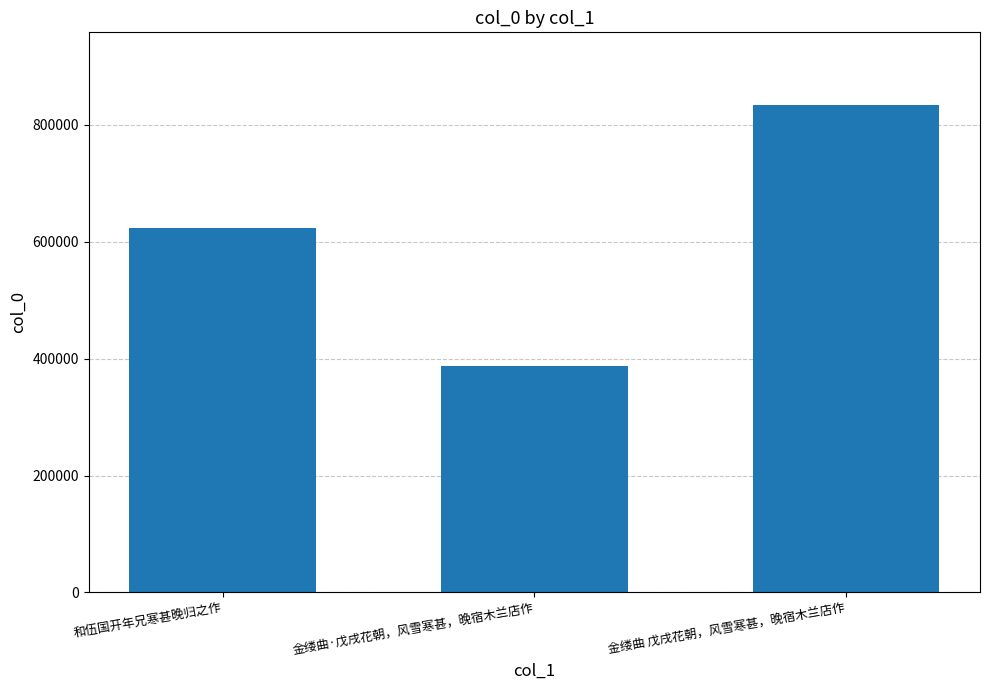

Which label corresponds to the largest value in the chart?

金缕曲 戊戌花朝，风雪寒甚，晚宿木兰店作